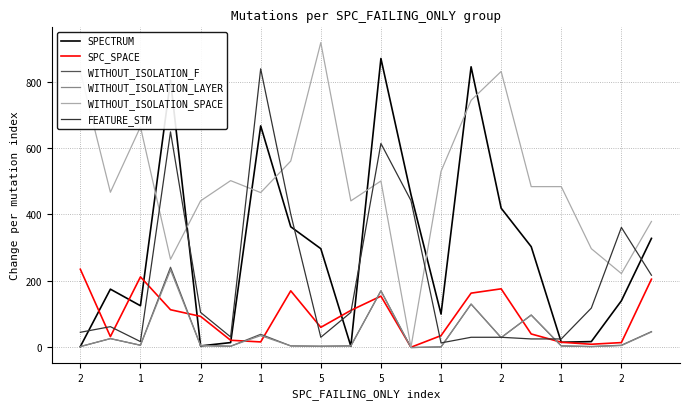

Which series has the largest total across all categories?

WITHOUT_ISOLATION_SPACE